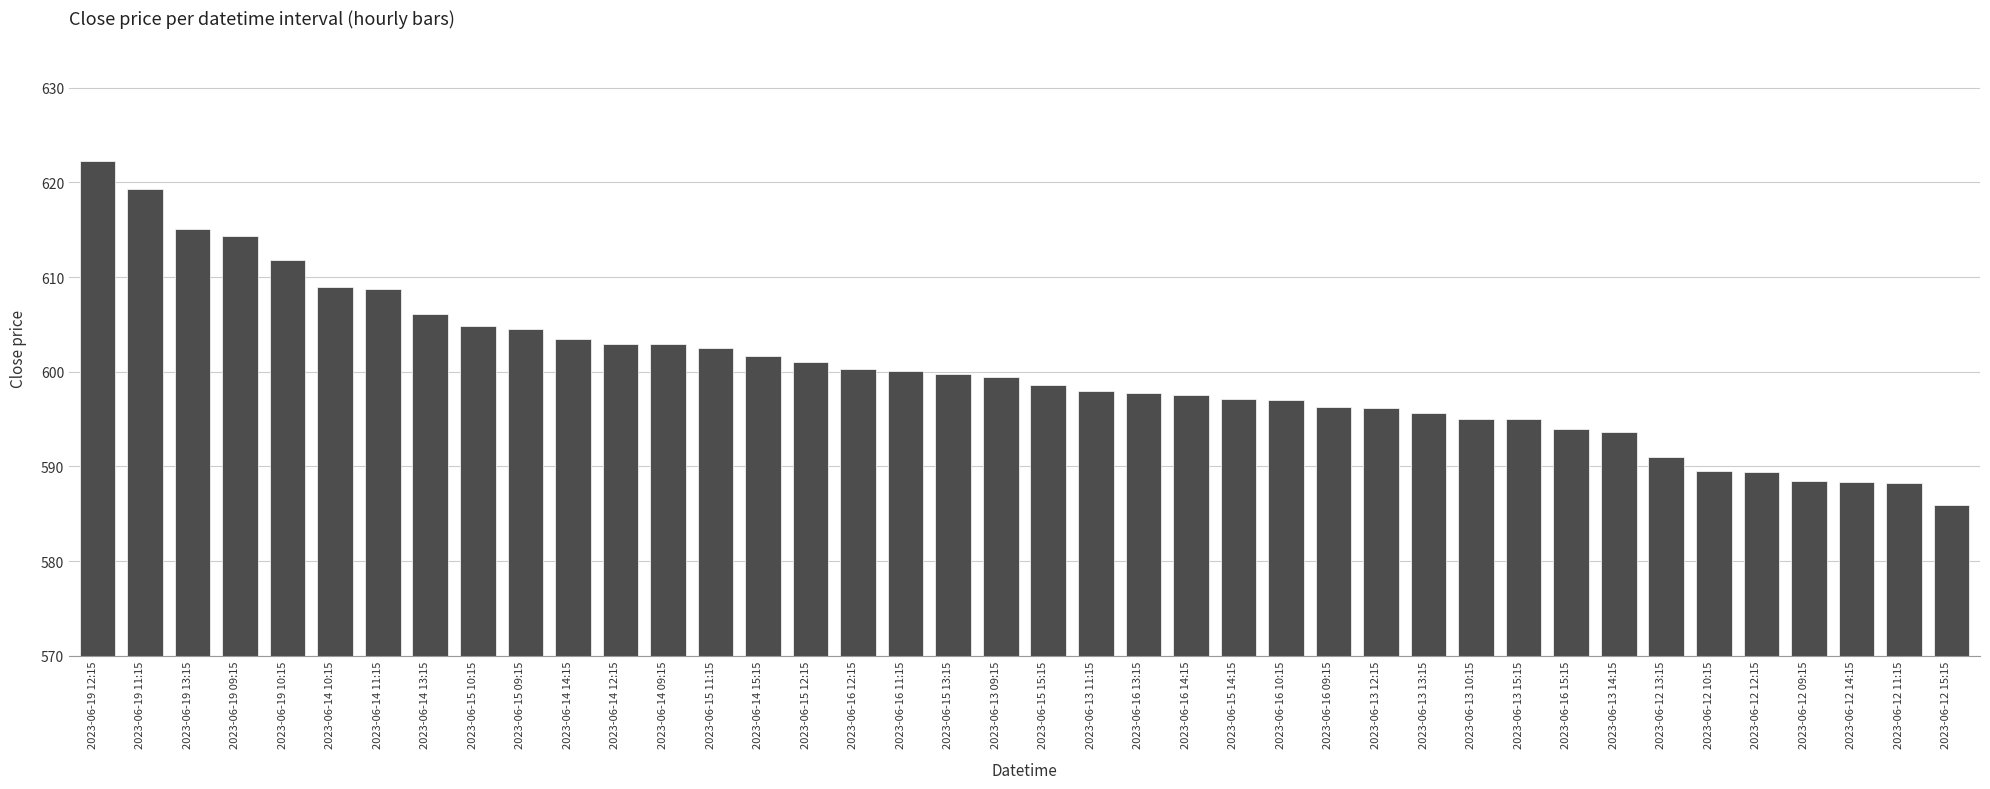

Which label corresponds to the largest value in the chart?

2023-06-19 12:15